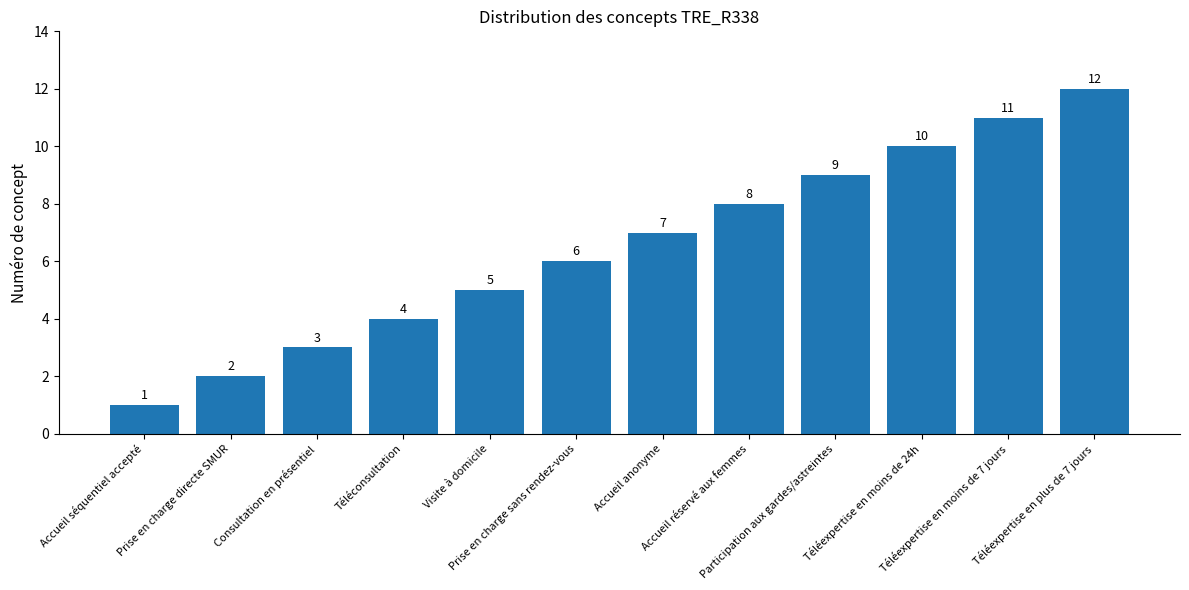

Count the number of data series in this chart.

1